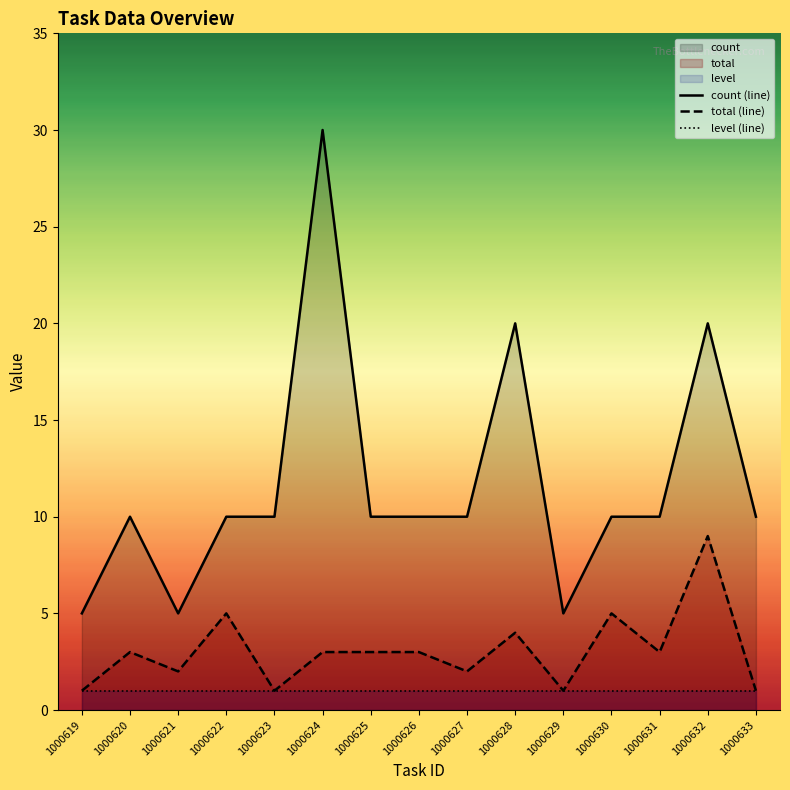

What is the difference between the maximum and minimum values in the total (line) series?

8